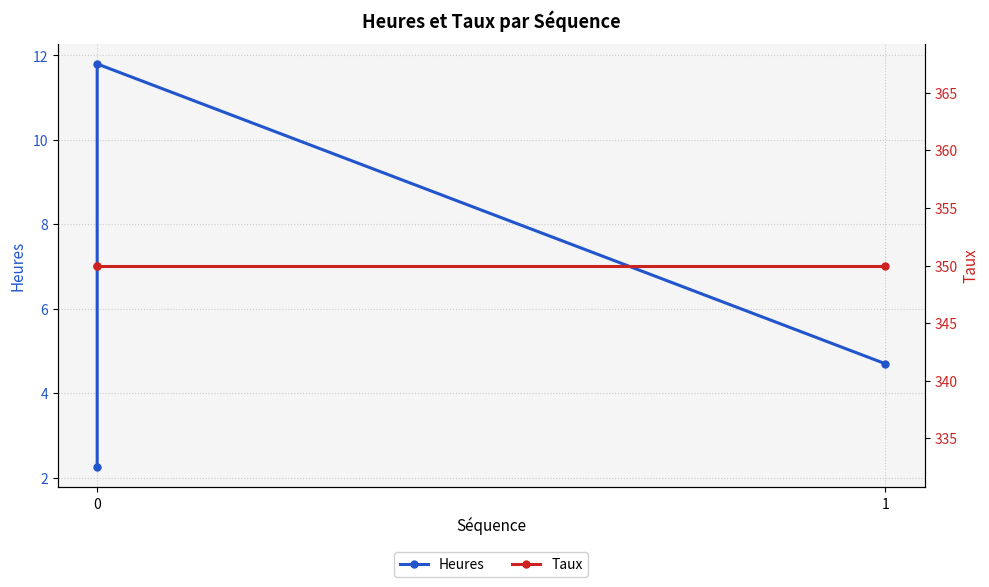

What is the value of the Heures point at the 1st from the left?

2.2